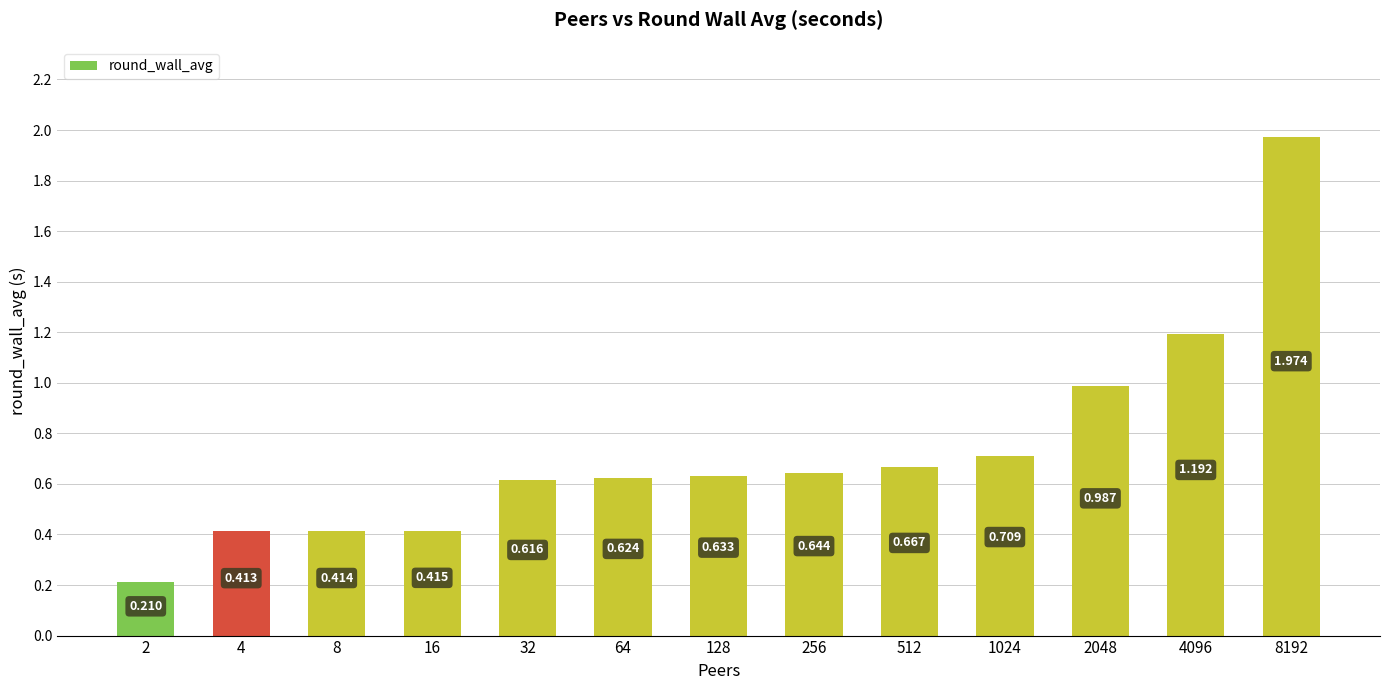

List the labels in order of value, smallest first.

2, 4, 8, 16, 32, 64, 128, 256, 512, 1024, 2048, 4096, 8192